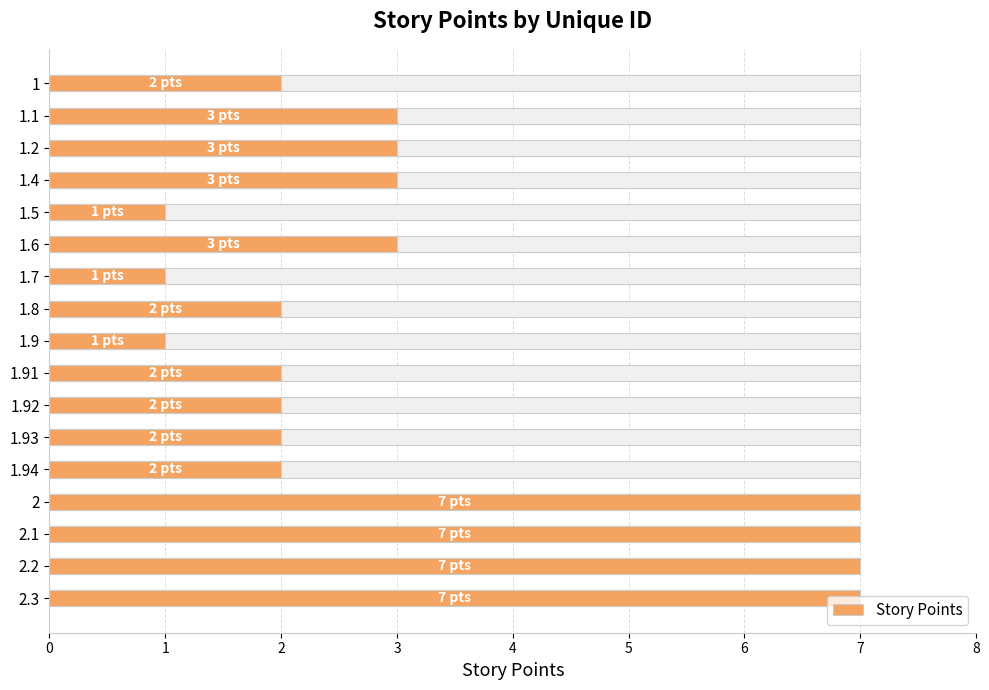

What is the maximum value shown in the chart?

7